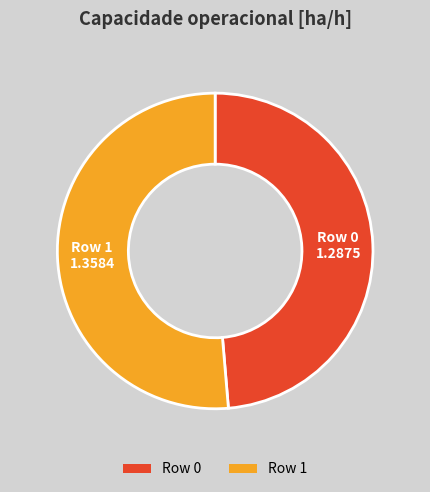

Rank the categories by value from lowest to highest.

Row 0, Row 1